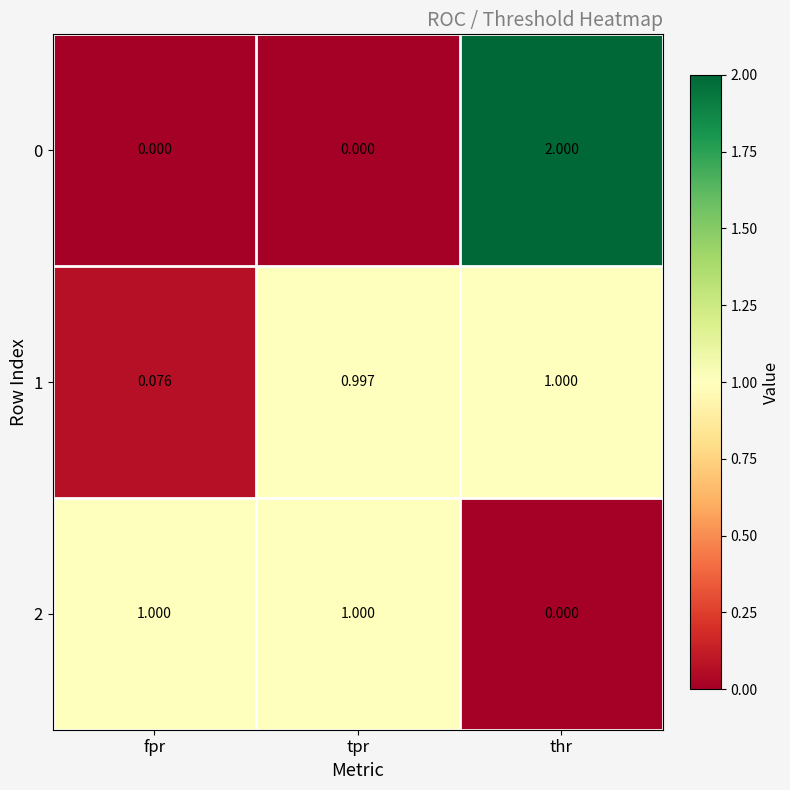

At which label does 1 reach its minimum?

fpr